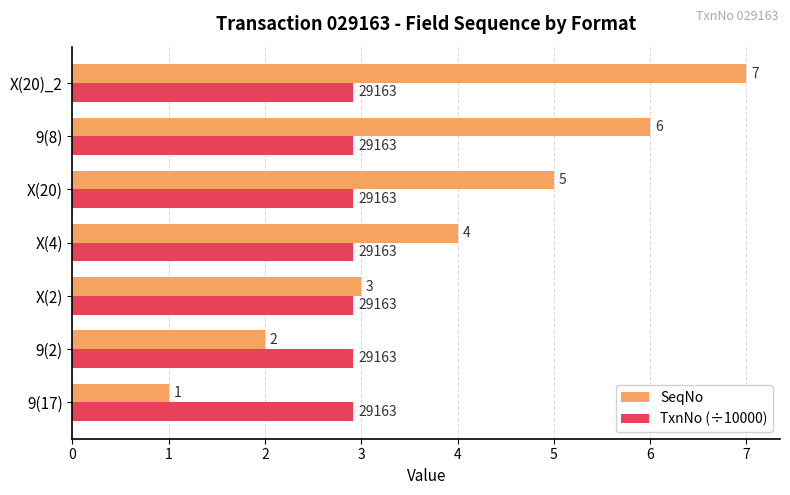

Rank the series by their maximum value, from highest to lowest.

SeqNo, TxnNo (÷10000)